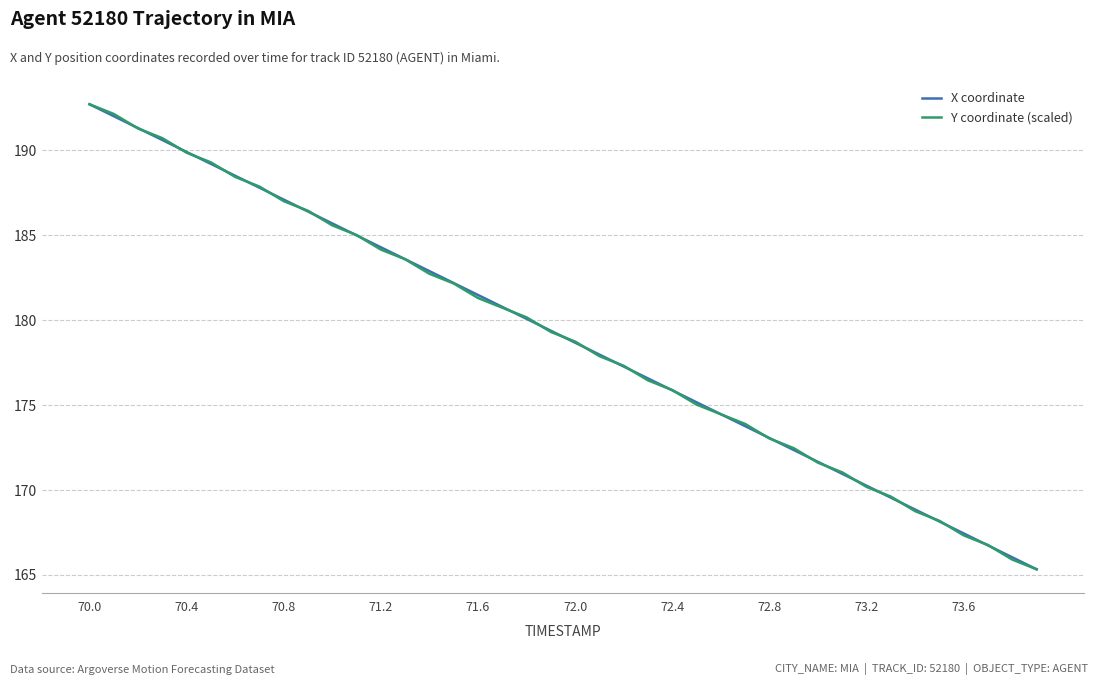

What is the minimum value shown in the chart?

165.3